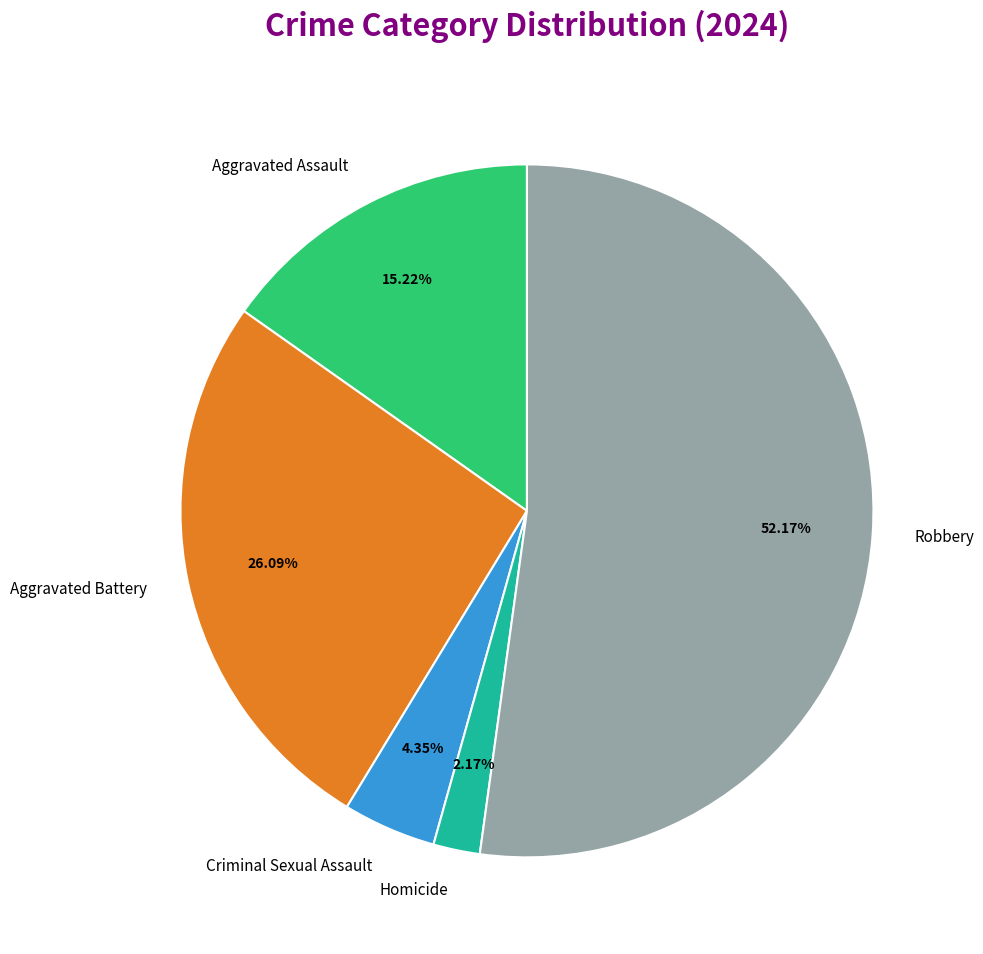

What is the smallest slice in the pie chart?

Homicide